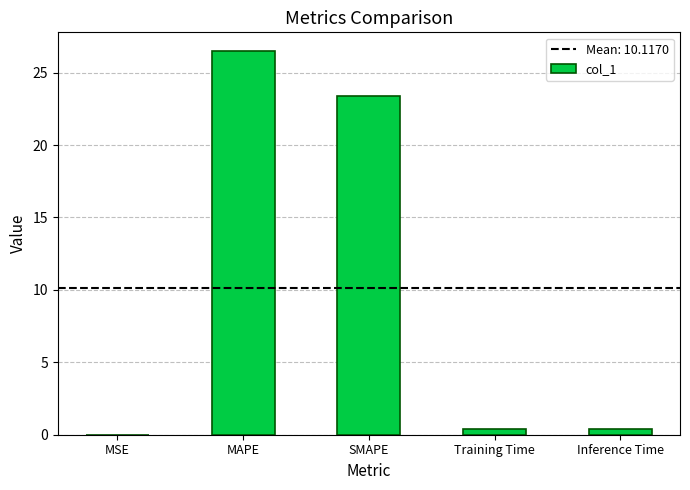

What is the sum of all values?

50.6